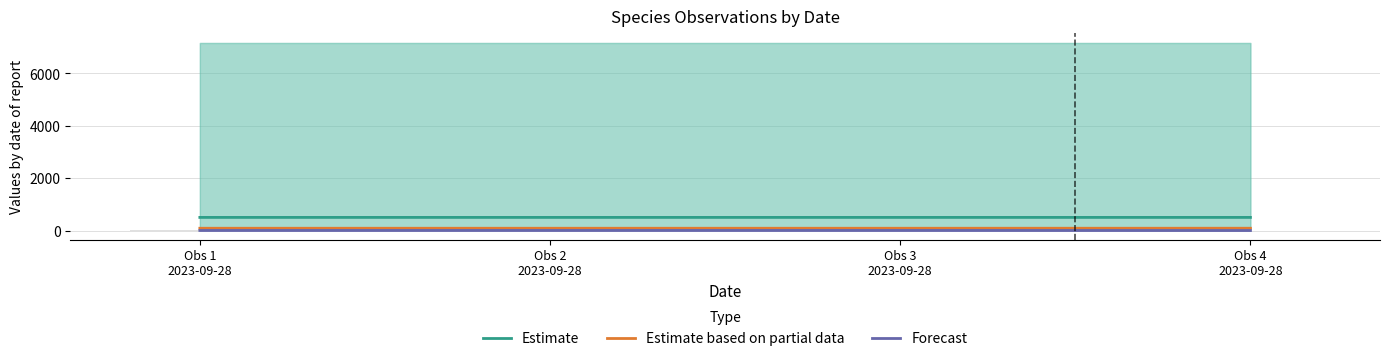

Count the number of categories in the chart.

4